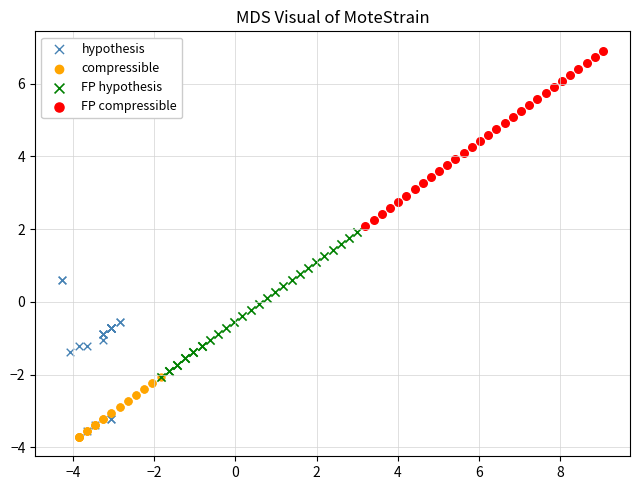

Which series has the widest spread of Y values?

FP compressible